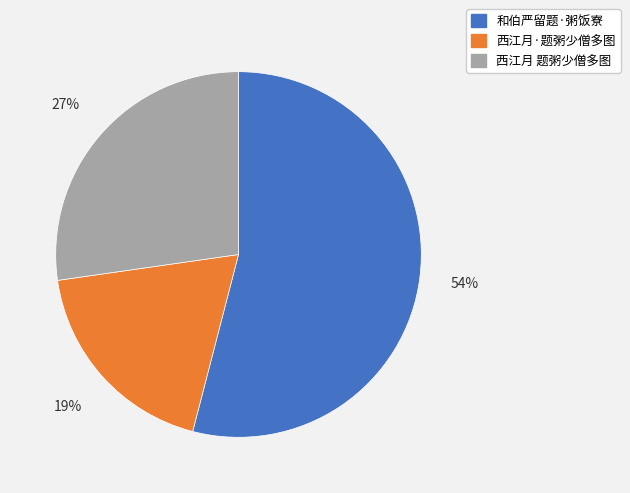

Rank the categories by value from lowest to highest.

西江月·题粥少僧多图, 西江月 题粥少僧多图, 和伯严留题·粥饭寮